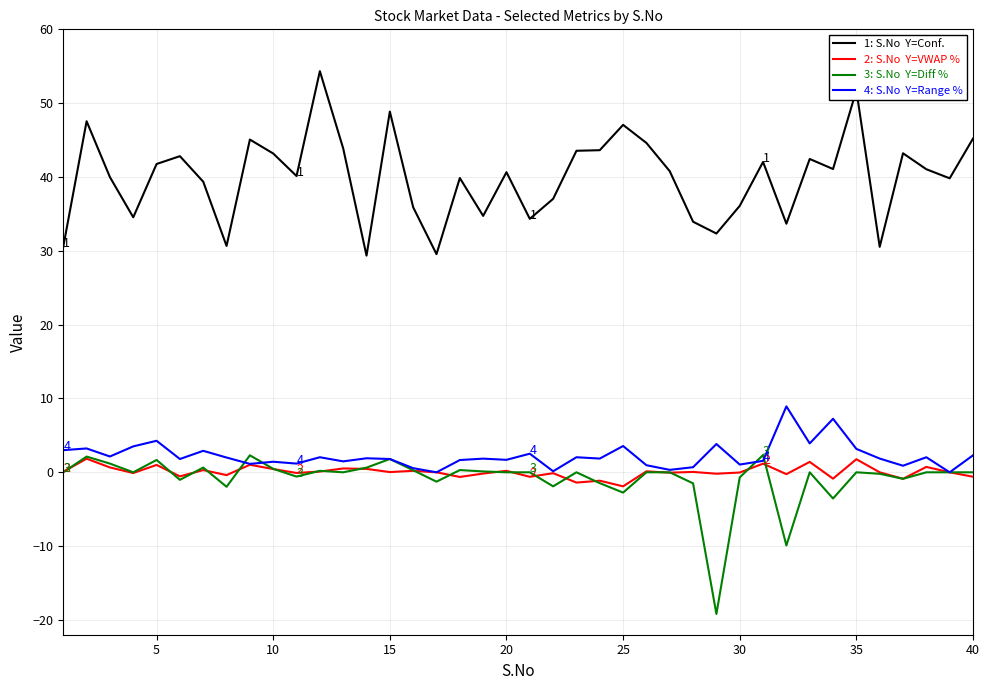

What is the greatest value displayed?

54.3